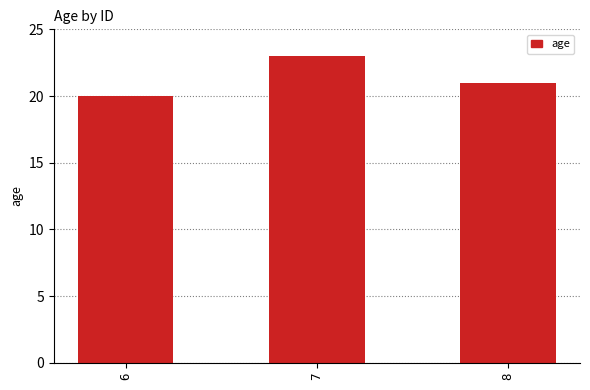

What is the value of the 3rd bar from the left?

21